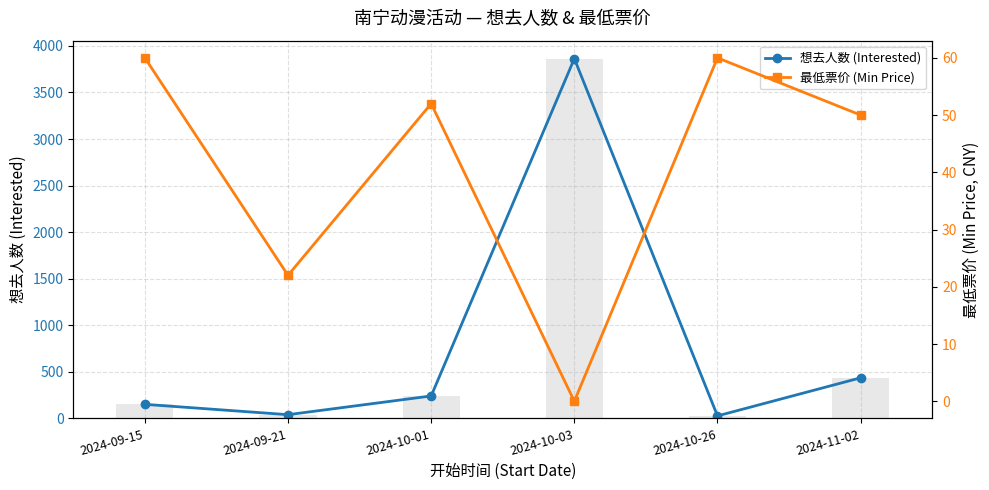

What is the average value of the 最低票价 (Min Price) series?

41